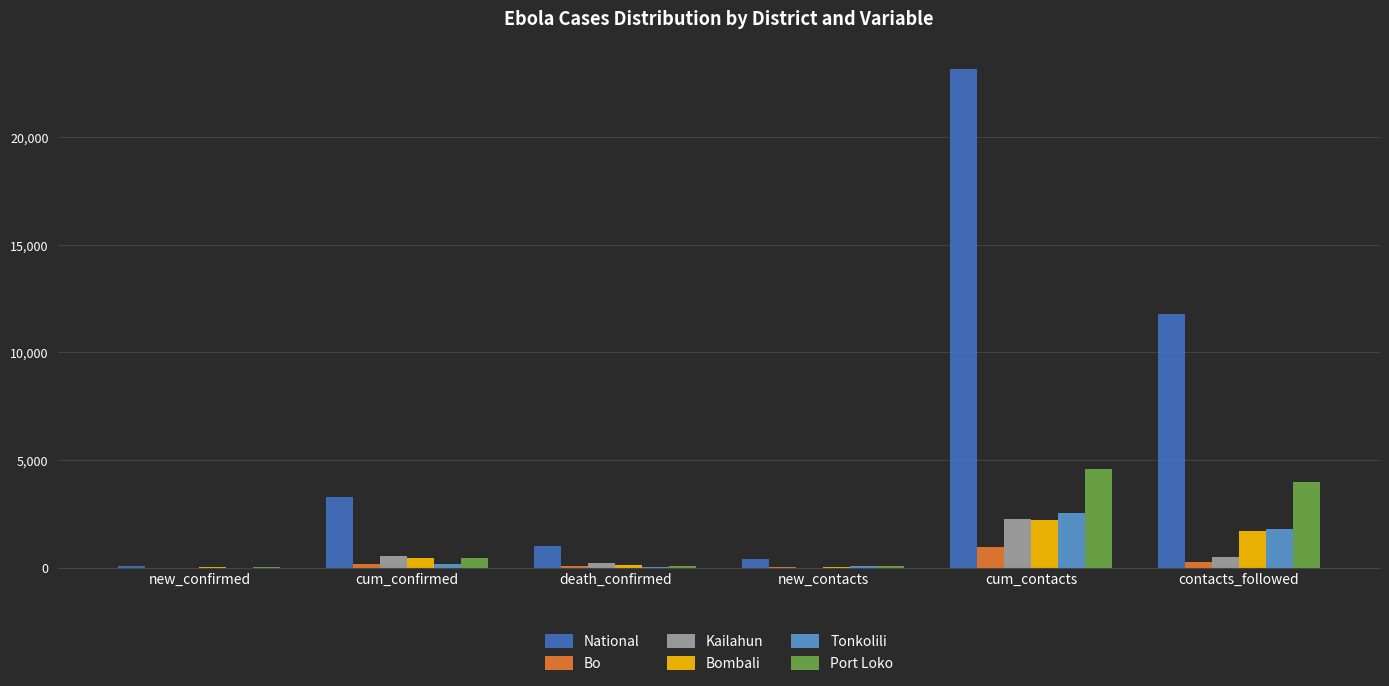

What is the average value of the Port Loko series?

1532